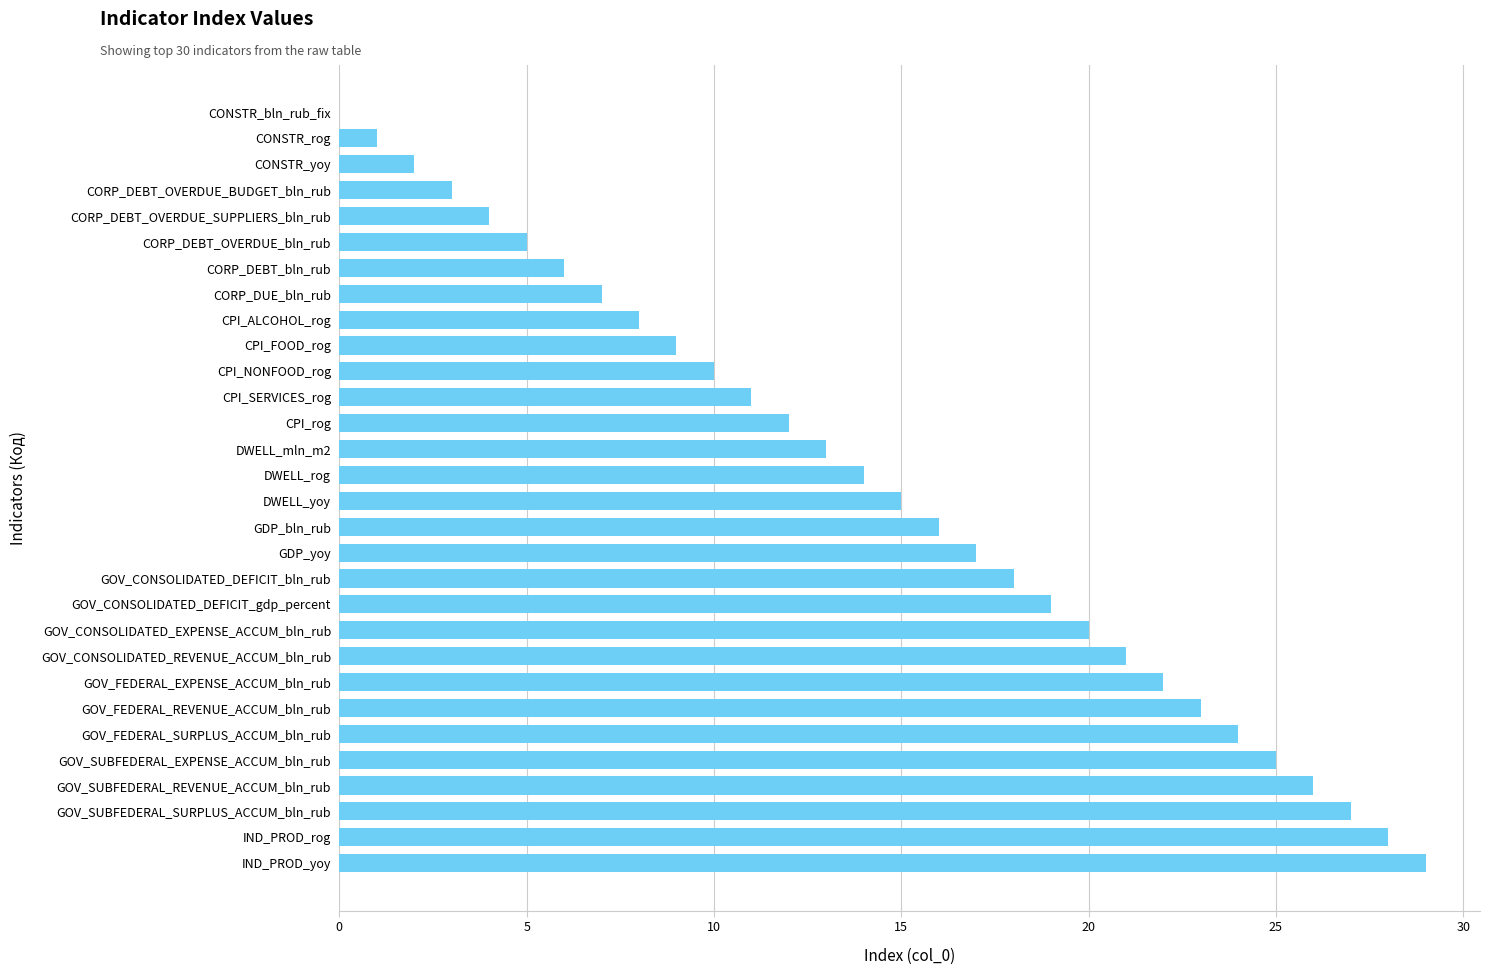

What is the ratio of the value at CPI_SERVICES_rog to the value at GOV_CONSOLIDATED_REVENUE_ACCUM_bln_rub?

0.5